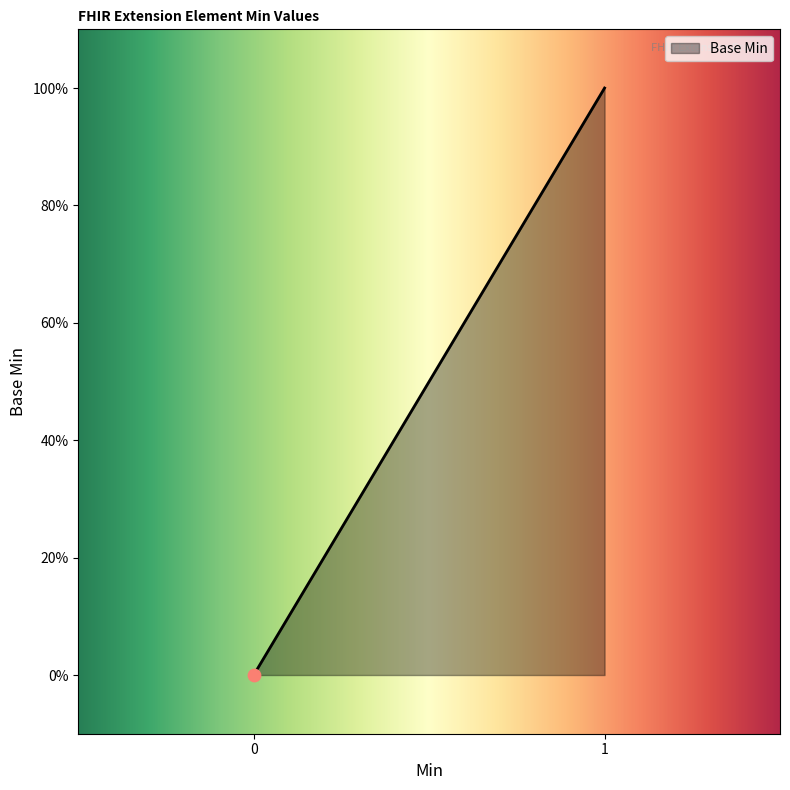

What is the change in value from Extension.id to Extension.url?

+1